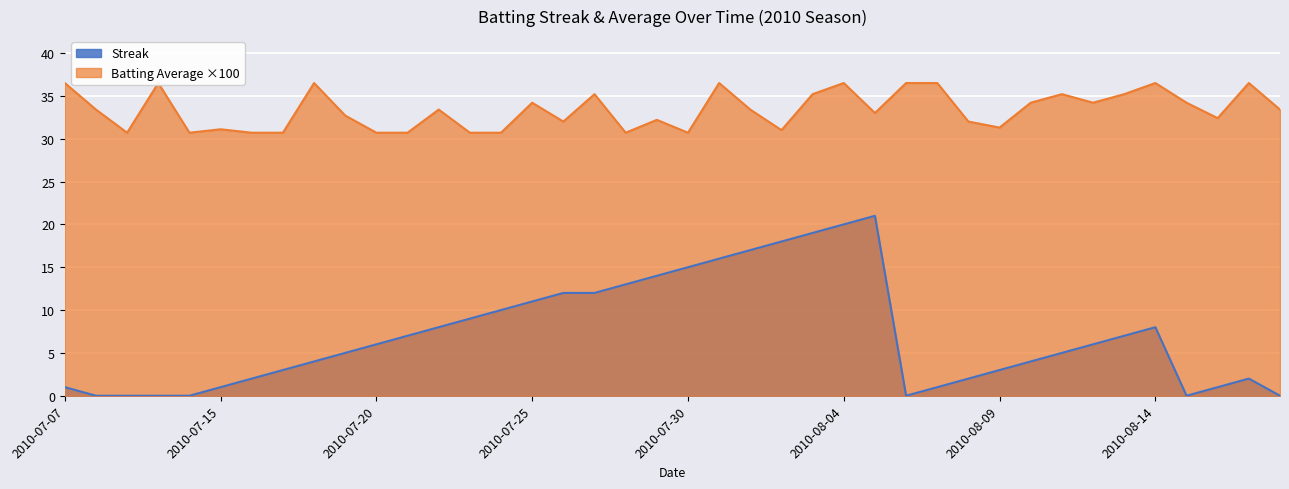

How many interior local peaks does the Streak series have?

3